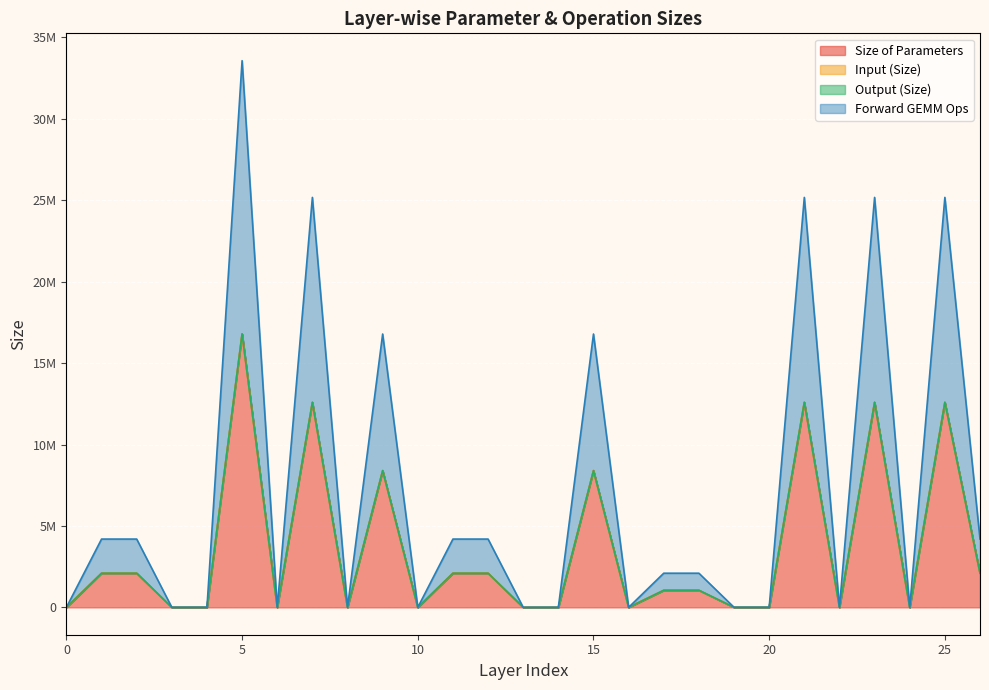

At which category does Forward GEMM Ops reach its first local valley?

3